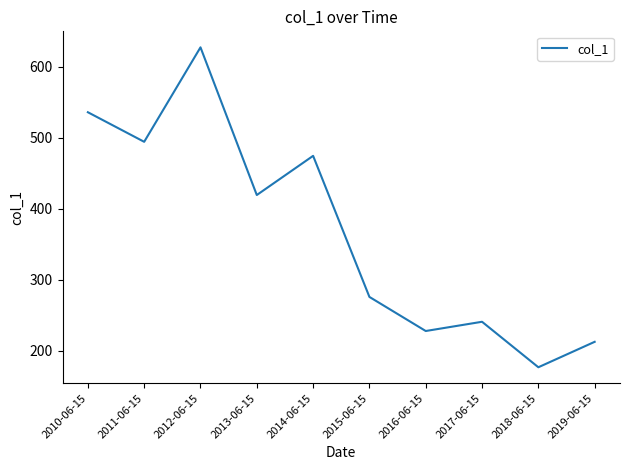

Rank the categories by value from lowest to highest.

2018-06-15, 2019-06-15, 2016-06-15, 2017-06-15, 2015-06-15, 2013-06-15, 2014-06-15, 2011-06-15, 2010-06-15, 2012-06-15